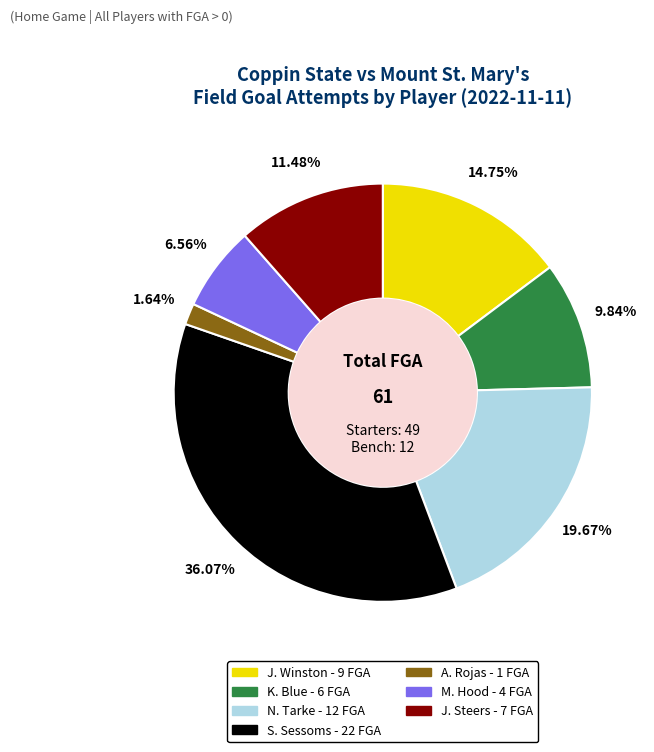

Is there a majority slice in this chart?

No